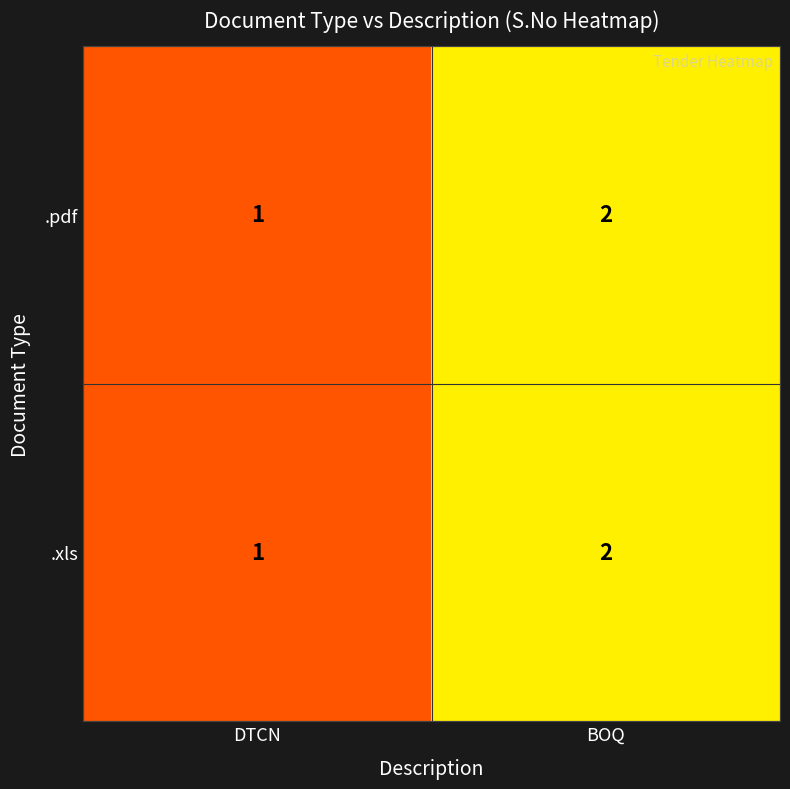

The .pdf series shows 2 at BOQ. True or false?

True